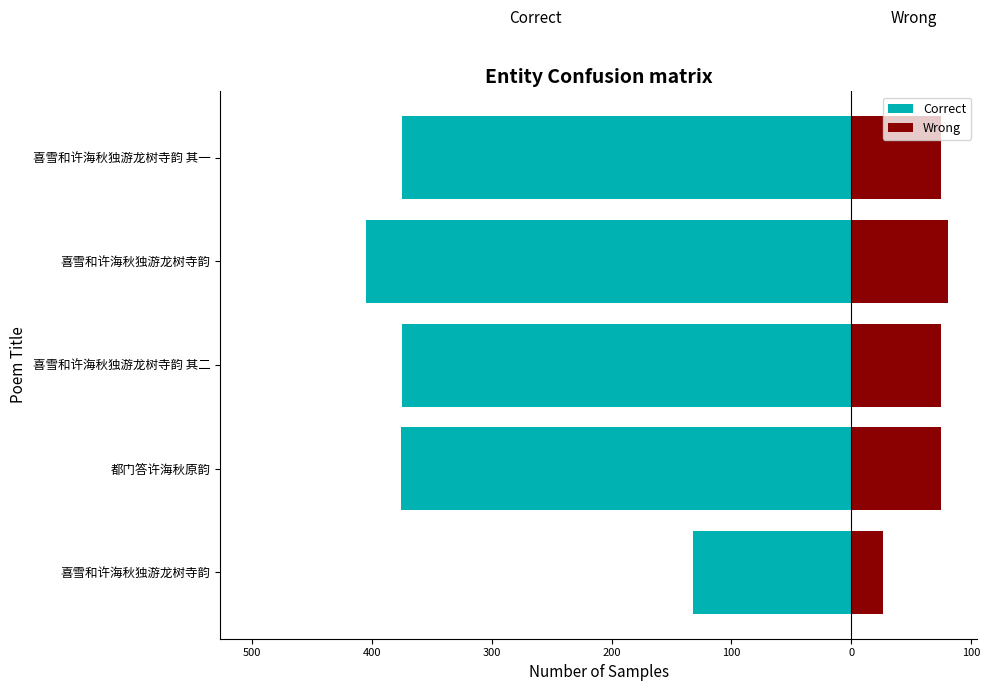

Reading left to right, list all the values displayed in this chart.

Correct: -132.0	-375.7	-374.7	-405.3	-374.7
Wrong: 26.4	75.1	74.9	81.1	74.9